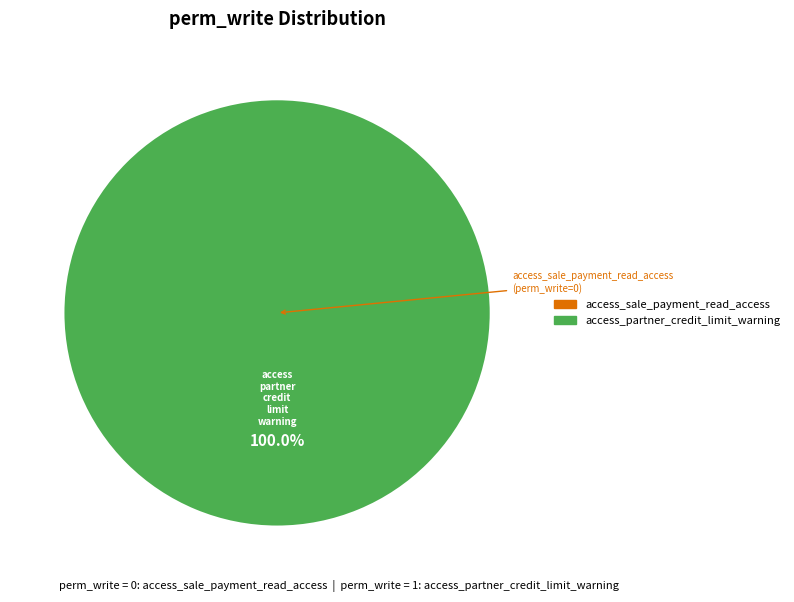

How many slices are in this pie chart?

1